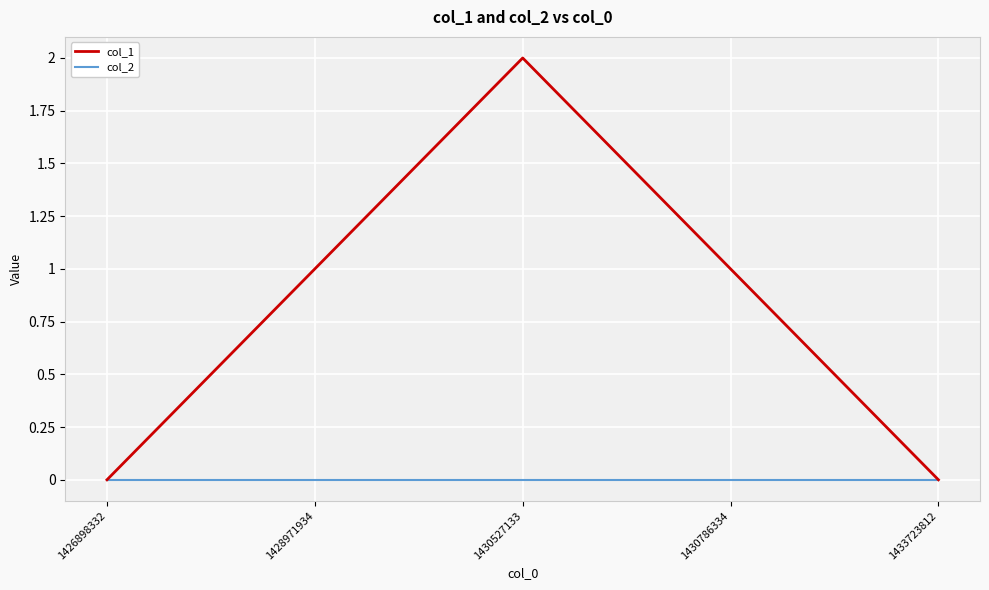

Which series has the largest total across all categories?

col_1